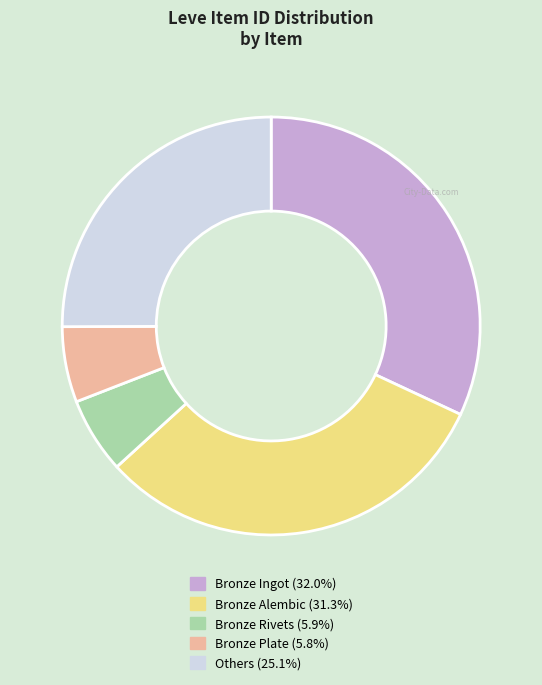

Is there any slice that represents more than half of the pie?

No